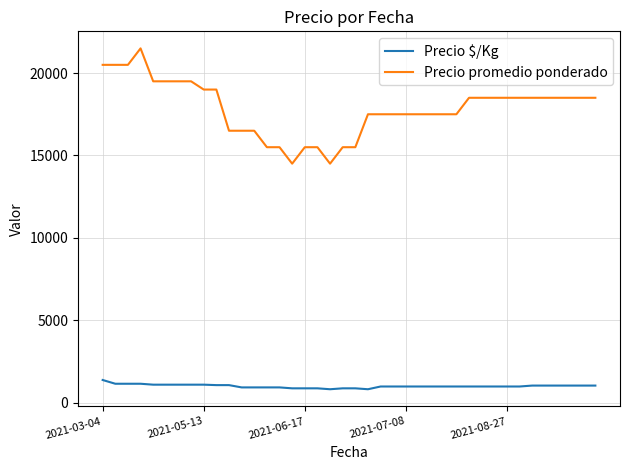

What is the highest value of the Precio promedio ponderado series?

21500